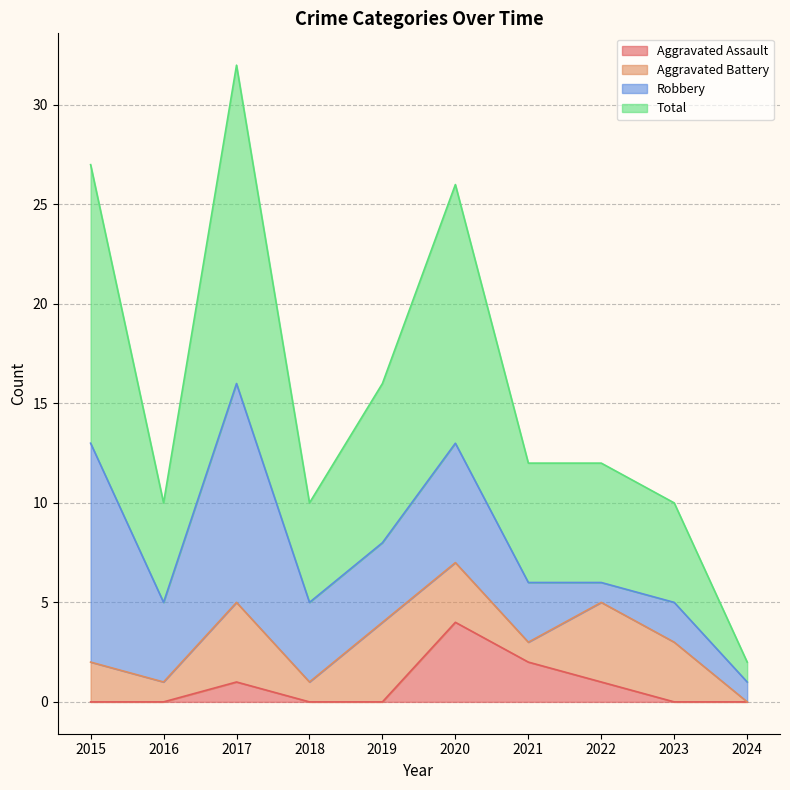

The Aggravated Assault series shows 0 at 2022. True or false?

False